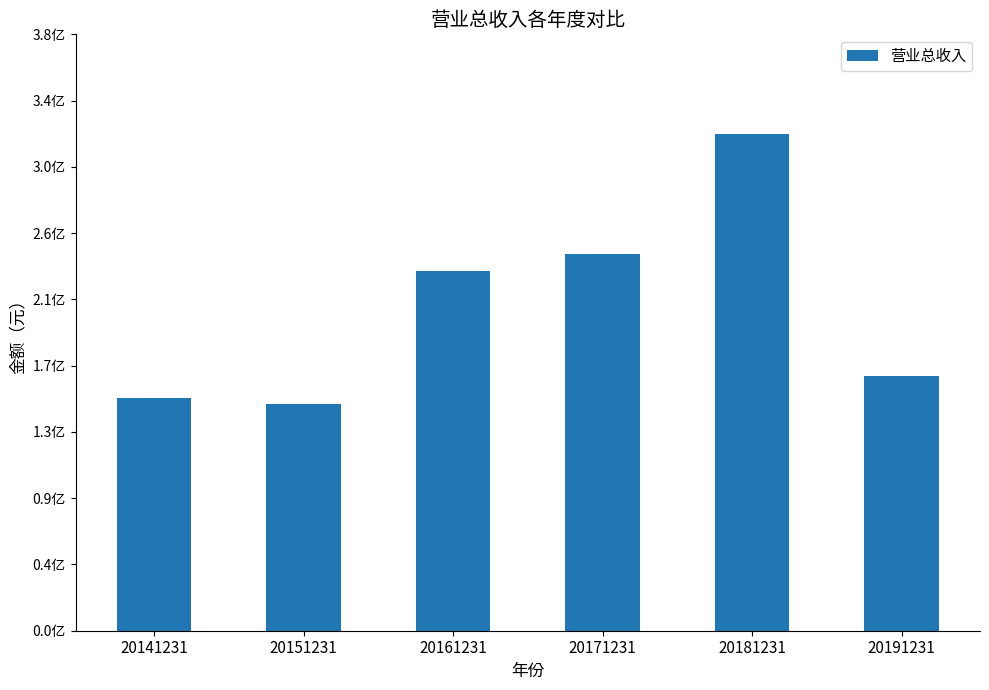

Reading left to right, transcribe all the data shown in this chart.

149927858.1	146037778.0	232212073.3	243186058.8	320601543.3	164272181.3